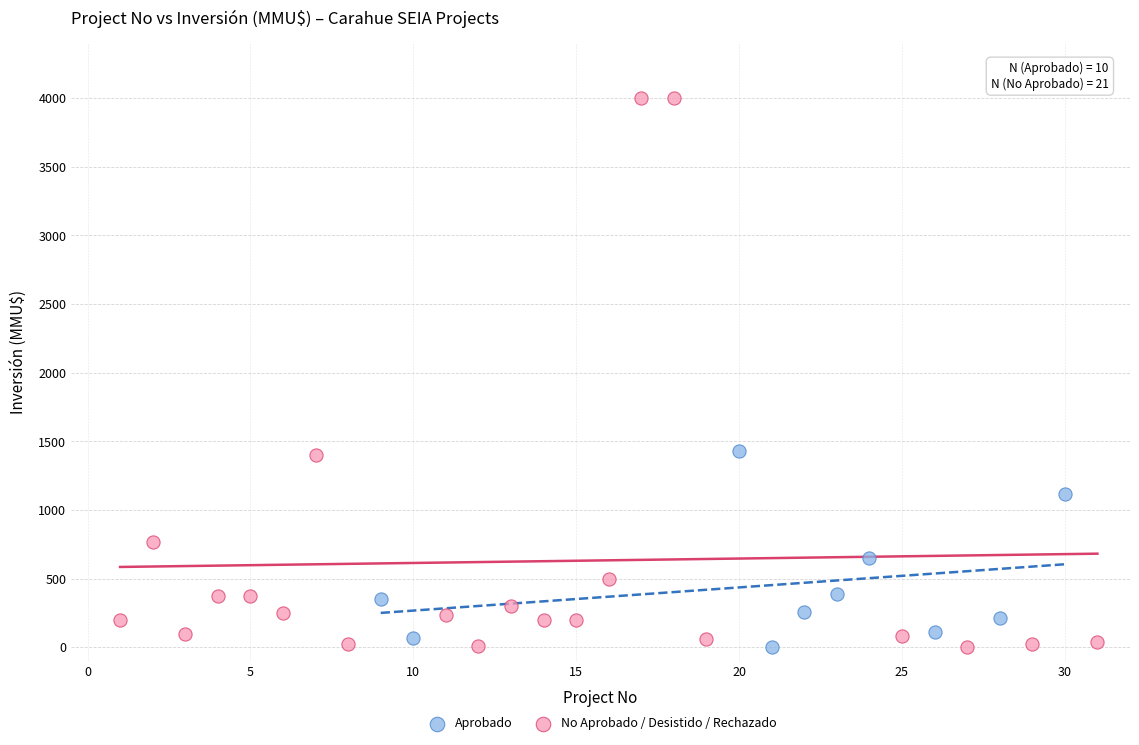

Which series reaches the maximum Y coordinate?

No Aprobado / Desistido / Rechazado